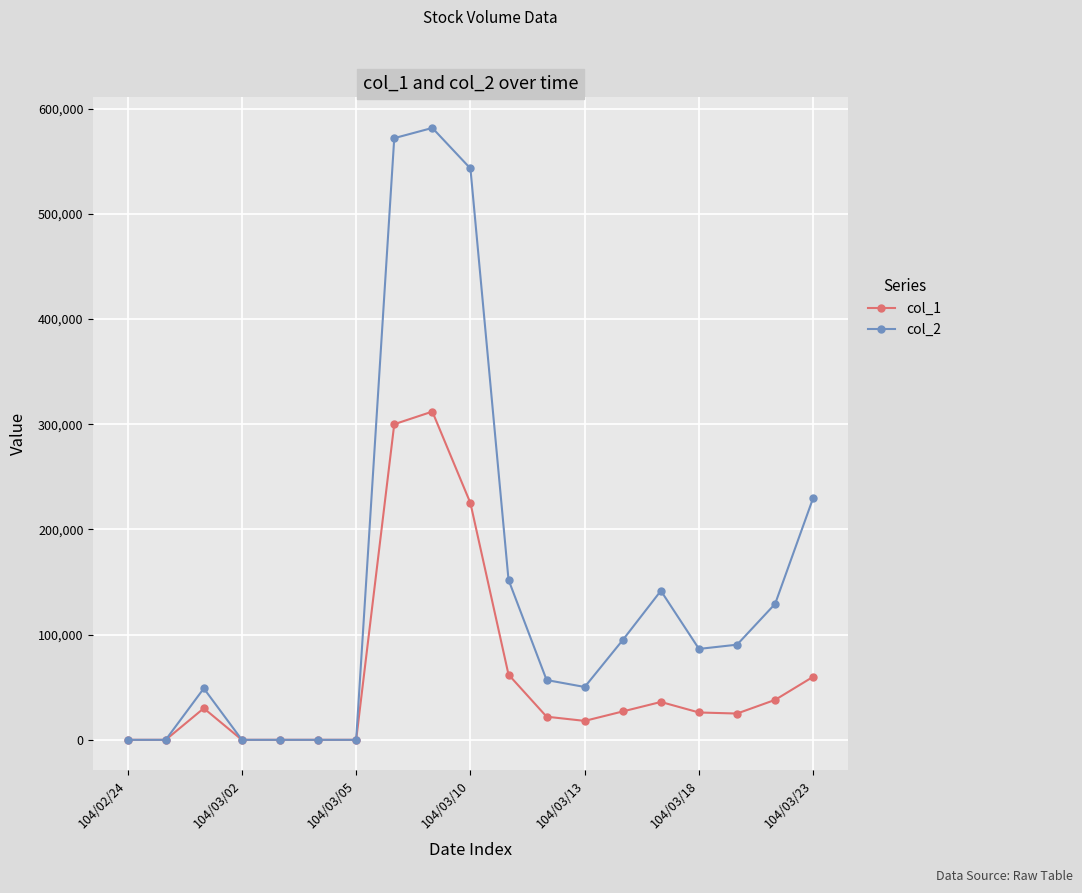

List the series in order of their peak value, highest first.

col_2, col_1